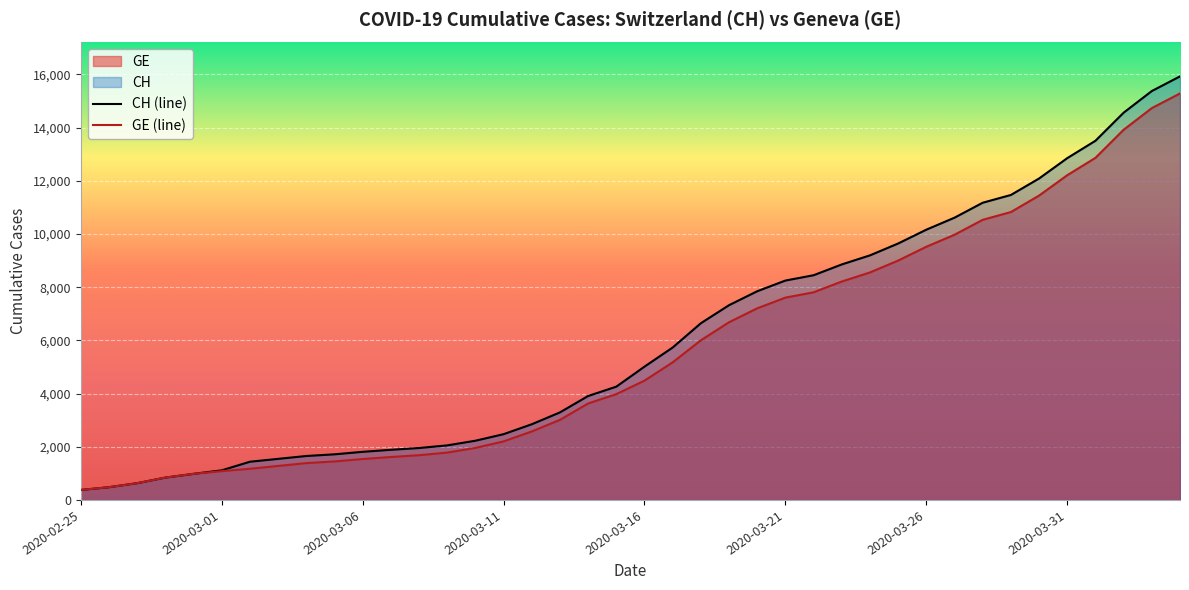

What is the greatest value displayed?

15926